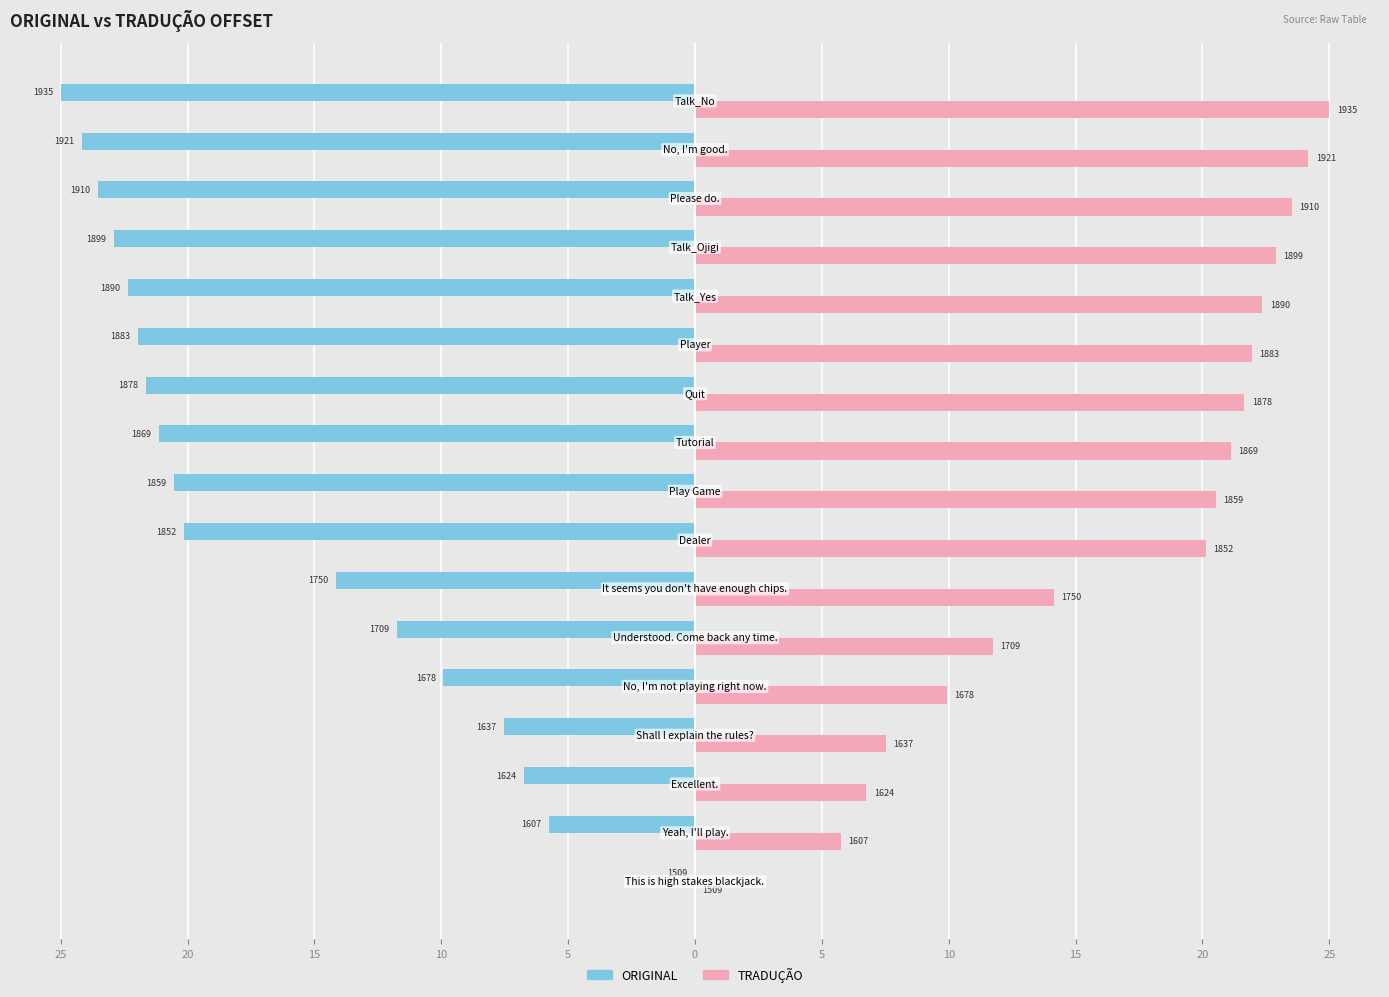

Reading left to right, extract all data points from this chart.

ORIGINAL: 0.0	-5.8	-6.7	-7.5	-9.9	-11.7	-14.1	-20.1	-20.5	-21.1	-21.7	-21.9	-22.4	-22.9	-23.5	-24.2	-25.0
TRADUÇÃO: 0.0	5.8	6.7	7.5	9.9	11.7	14.1	20.1	20.5	21.1	21.7	21.9	22.4	22.9	23.5	24.2	25.0